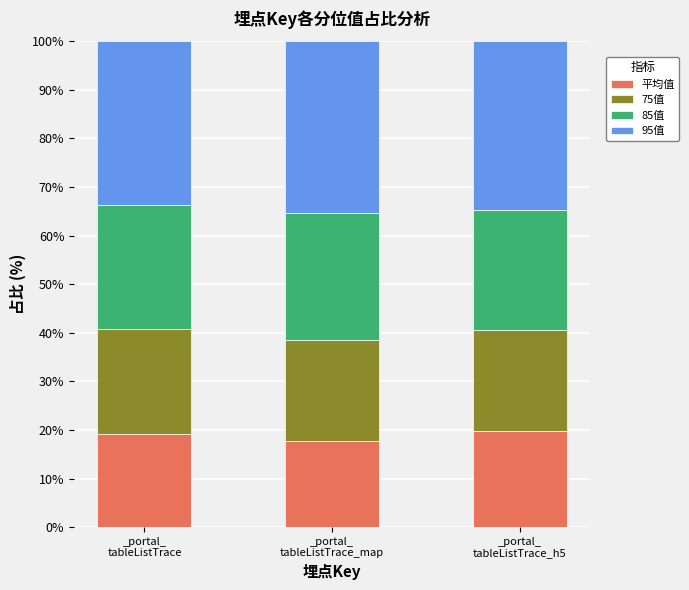

Reading left to right, transcribe the values for 平均值.

19.1	17.8	19.7